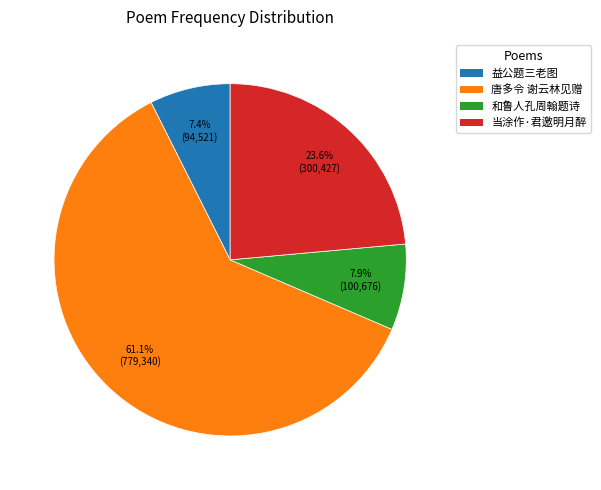

Is there a majority slice in this chart?

Yes